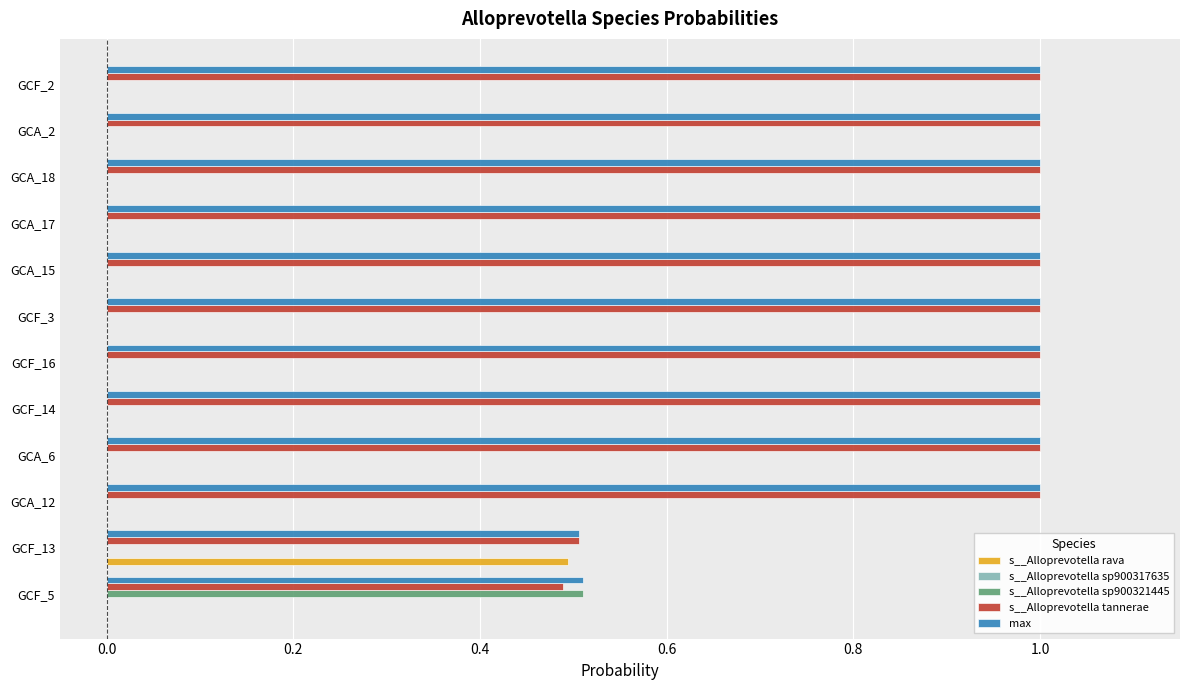

What is the sum of all s__Alloprevotella tannerae values?

11.0